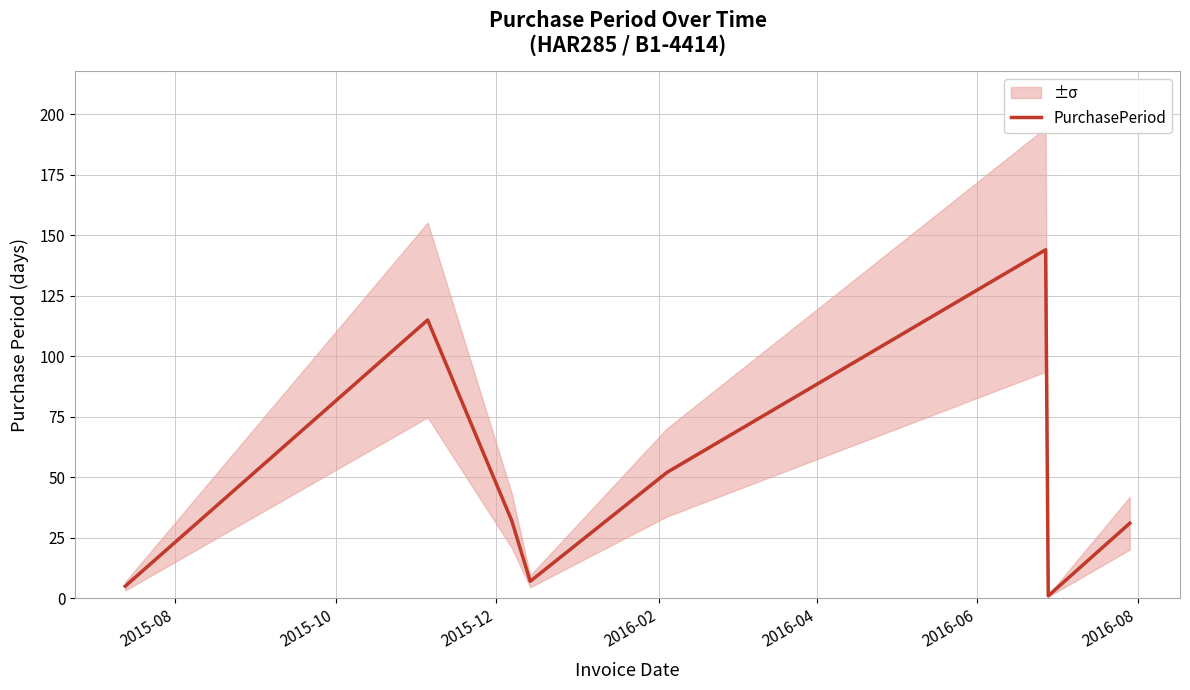

What position from the left is 2016-02?

4